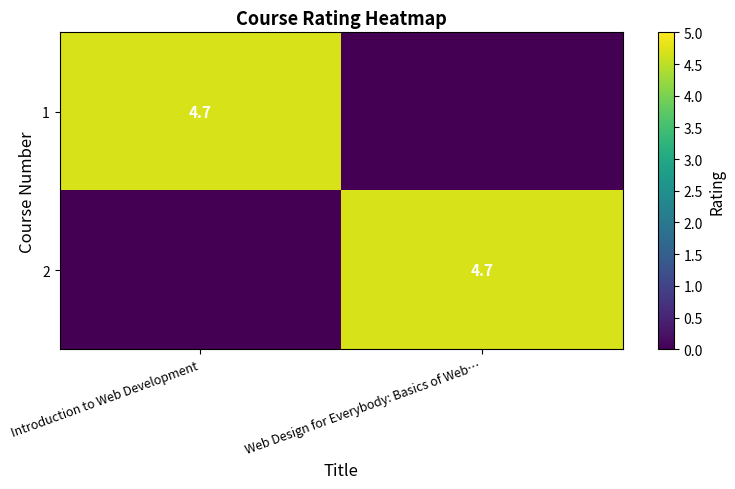

True or false: 2 has a value of 4.7 at Web Design for Everybody: Basics of Web….

True